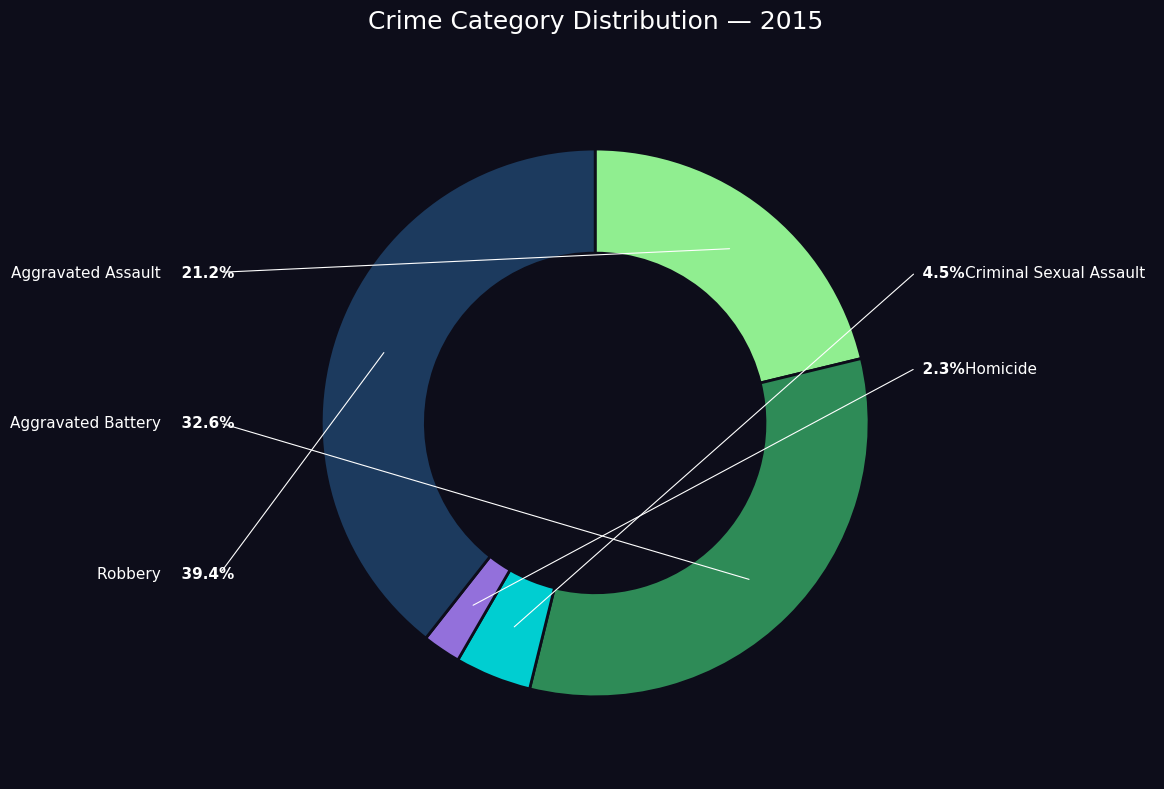

What is the change in value from Homicide to Robbery?

+280